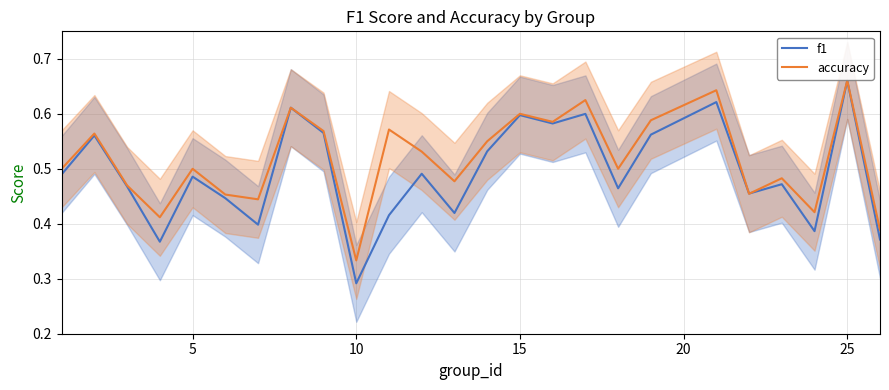

Reading left to right, what are all the values shown in this chart?

f1: 0.5	0.6	0.5	0.4	0.5	0.4	0.4	0.6	0.6	0.3	0.4	0.5	0.4	0.5	0.6	0.6	0.6	0.5	0.6	0.6	0.5	0.5	0.4	0.7	0.4
accuracy: 0.5	0.6	0.5	0.4	0.5	0.5	0.4	0.6	0.6	0.3	0.6	0.5	0.5	0.6	0.6	0.6	0.6	0.5	0.6	0.6	0.5	0.5	0.4	0.7	0.4